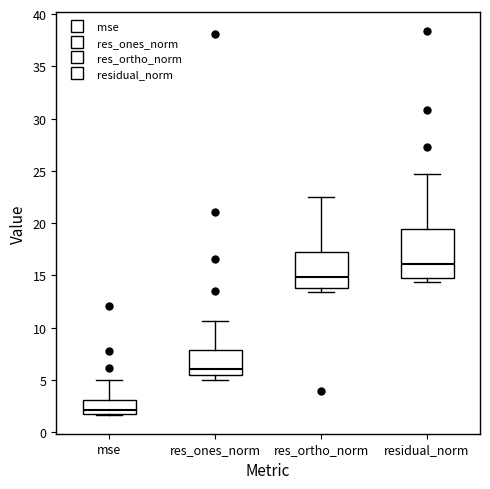

Reading left to right, read every box against the y-axis: the position of its median line, the range the box covers, and the ends of its whiskers. The values are not printed on the chart, so give them approximately, as read against the axis.

mse: median 2.0 (just above the box's lower edge), box 2.0 to 3.0, whiskers 1.5 to 5.0
res_ones_norm: median 6.0, box 5.5 to 8.0, whiskers 5.0 to 10.5
res_ortho_norm: median 15.0, box 14.0 to 17.5, whiskers 13.5 to 22.5
residual_norm: median 16.0, box 15.0 to 19.5, whiskers 14.5 to 24.5